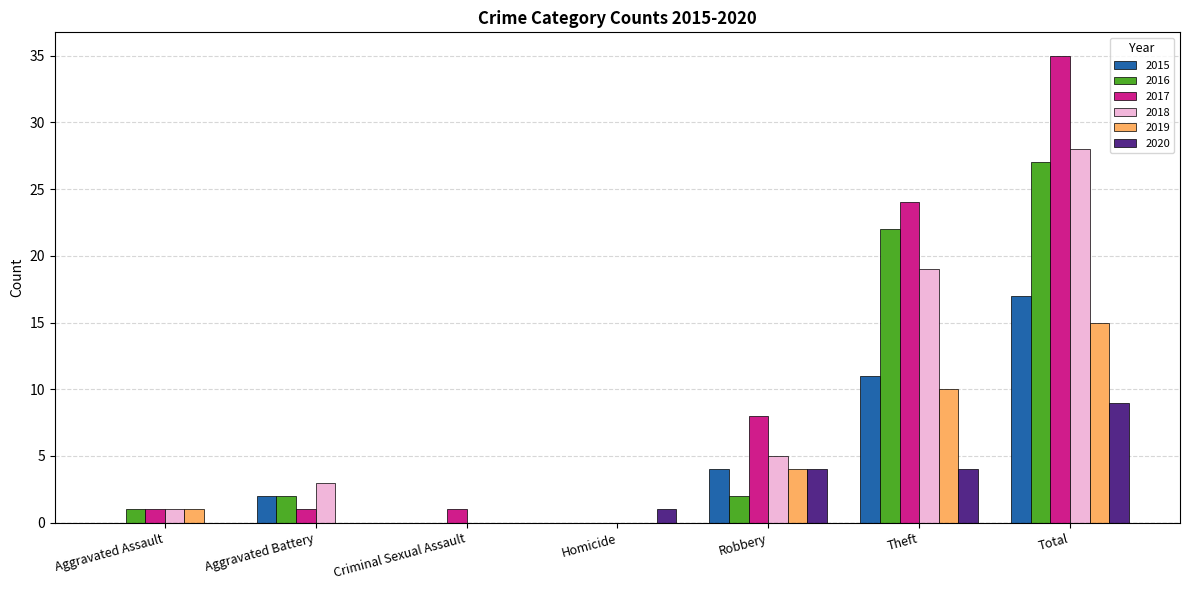

True or false: 2017 has a value of 35 at Total.

True